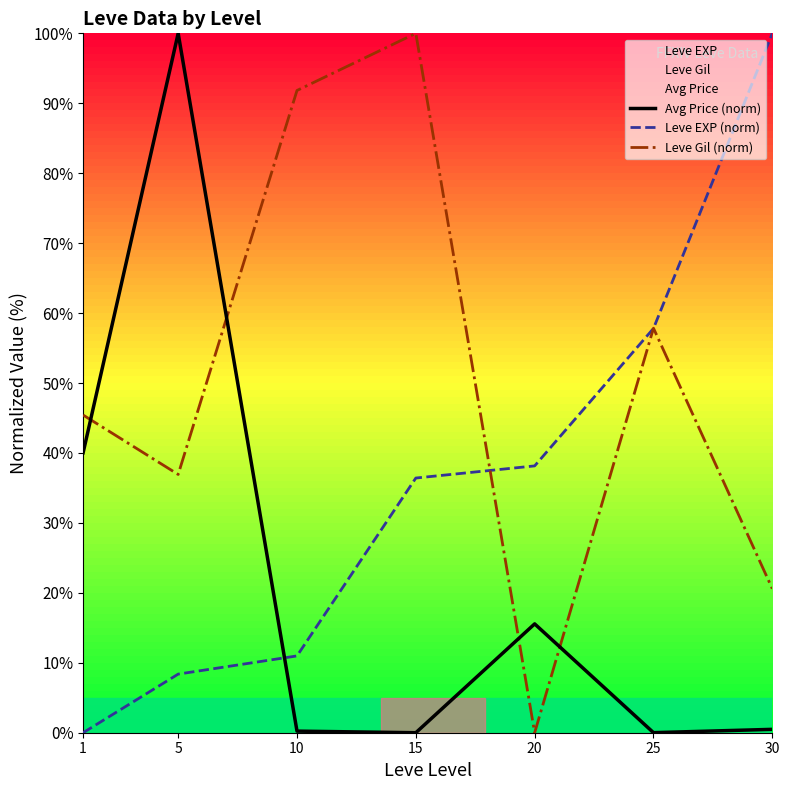

True or false: Leve EXP (norm) has a value of 47.8 at 15.

False